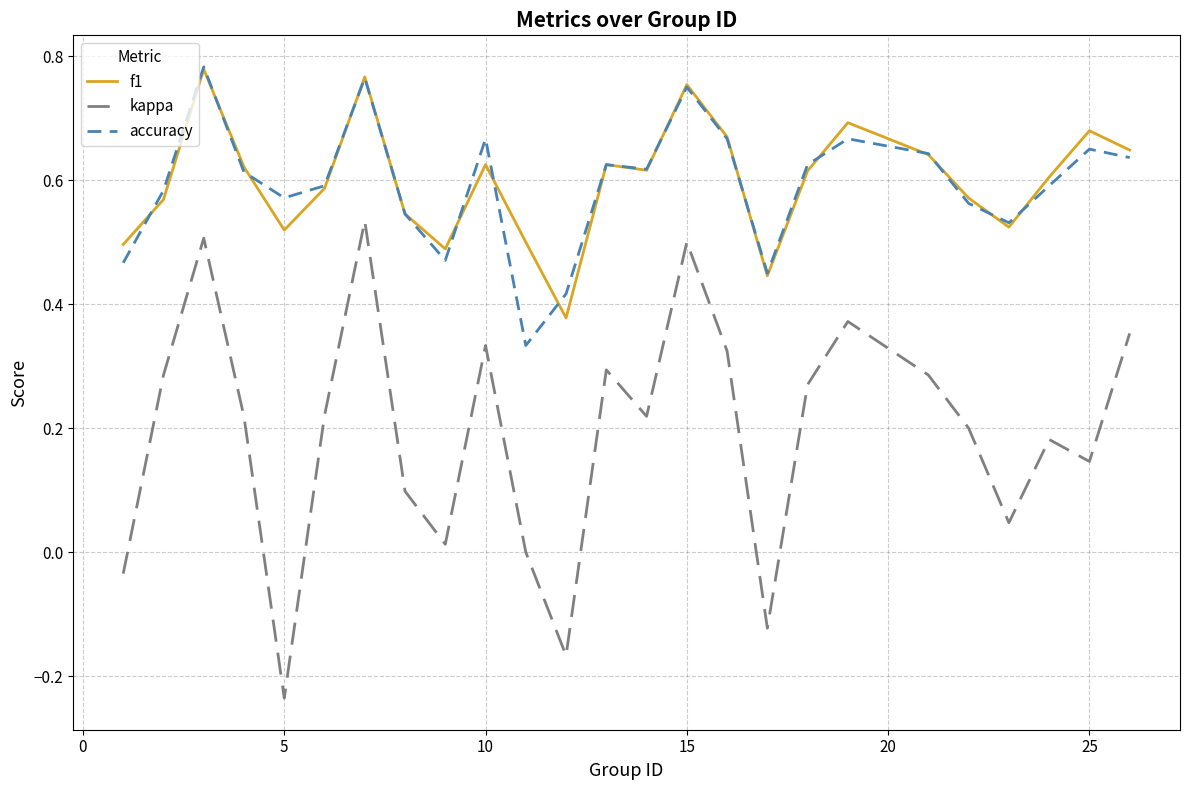

Which series has the largest range (max minus min)?

kappa